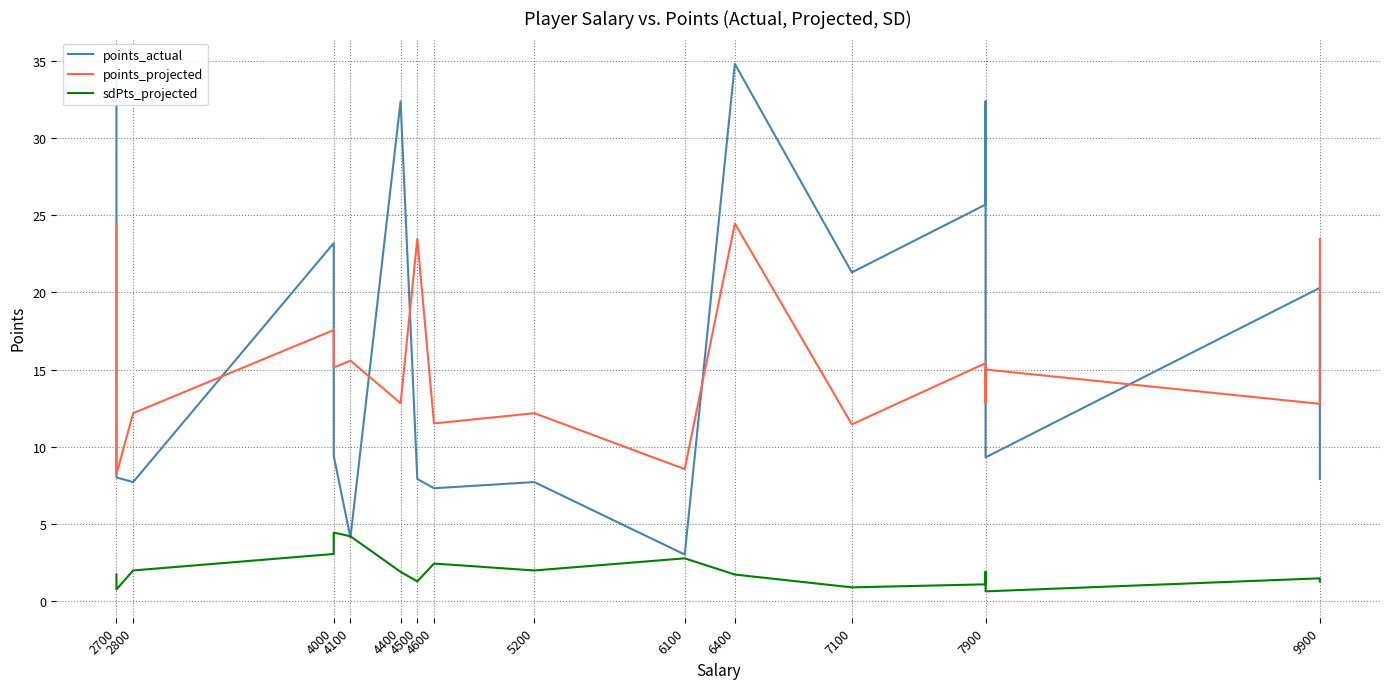

Reading left to right, transcribe all the data shown in this chart.

points_actual: 34.8	8.0	7.7	23.2	9.4	4.1	32.4	7.9	7.3	7.7	3.0	34.8	21.3	25.7	32.4	9.3	20.3	7.9
points_projected: 24.5	8.2	12.2	17.6	15.1	15.6	12.8	23.5	11.5	12.2	8.5	24.5	11.4	15.4	12.8	15.0	12.8	23.5
sdPts_projected: 1.7	0.7	2.0	3.0	4.4	4.2	1.9	1.3	2.4	2.0	2.8	1.7	0.9	1.1	1.9	0.6	1.5	1.3